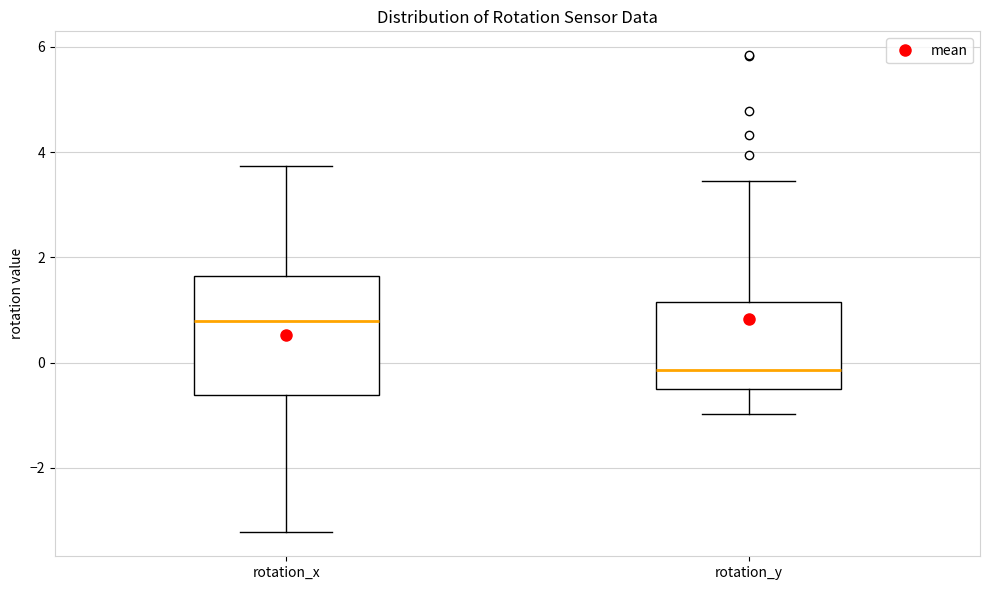

Reading left to right, read every box against the y-axis: the position of its median line, the range the box covers, and the ends of its whiskers. The values are not printed on the chart, so give them approximately, as read against the axis.

rotation_x: median 0.8, box -0.6 to 1.6, whiskers -3.2 to 3.8
rotation_y: median -0.2, box -0.6 to 1.2, whiskers -1.0 to 3.4